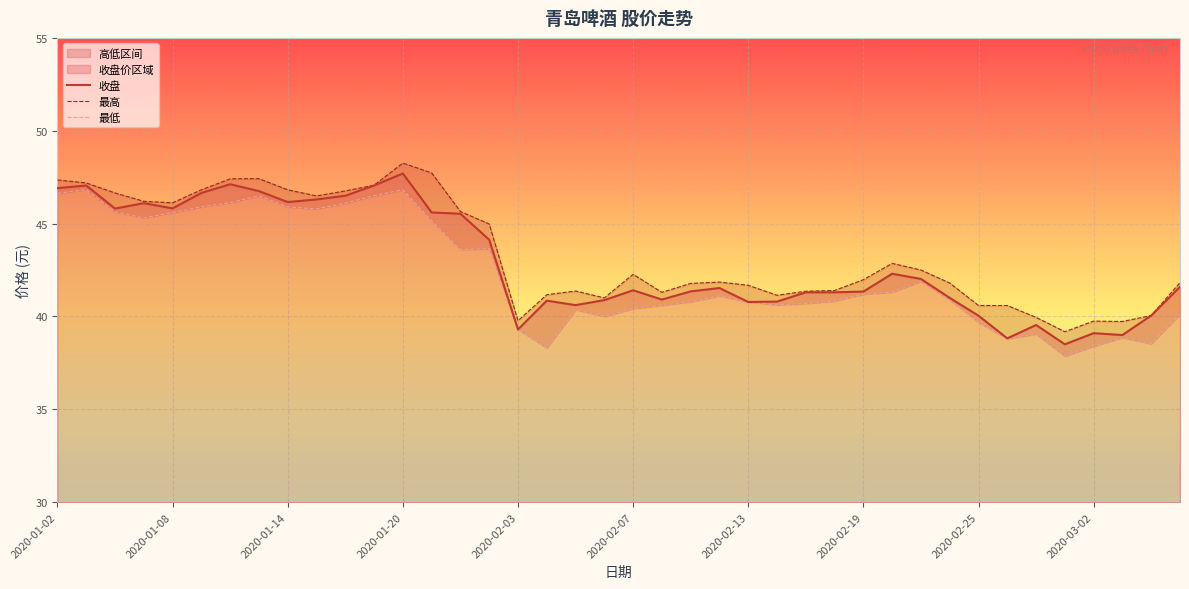

What is the minimum value for 收盘?

38.5